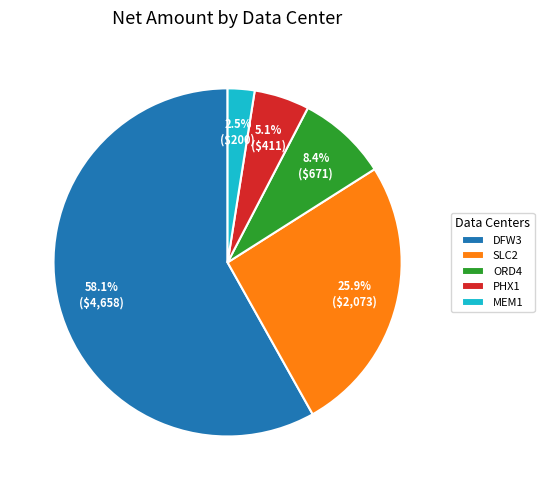

Approximately how many times larger is the value at ORD4 compared to SLC2?

0.3